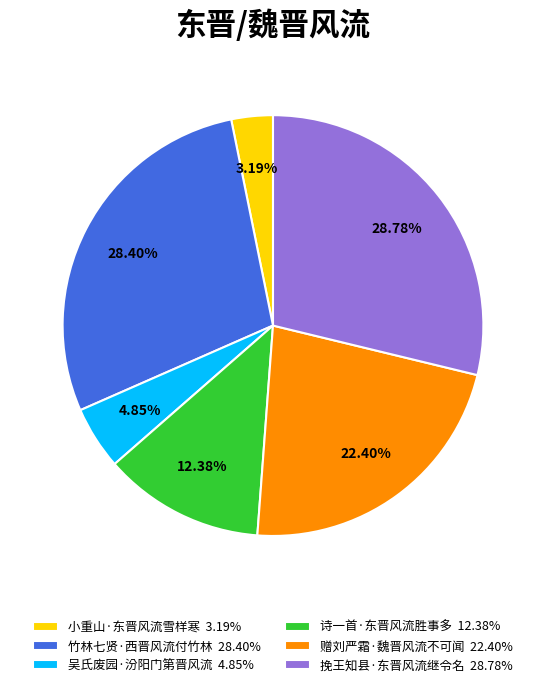

What percentage is the 竹林七贤·西晋风流付竹林 slice, to the nearest percent?

28%